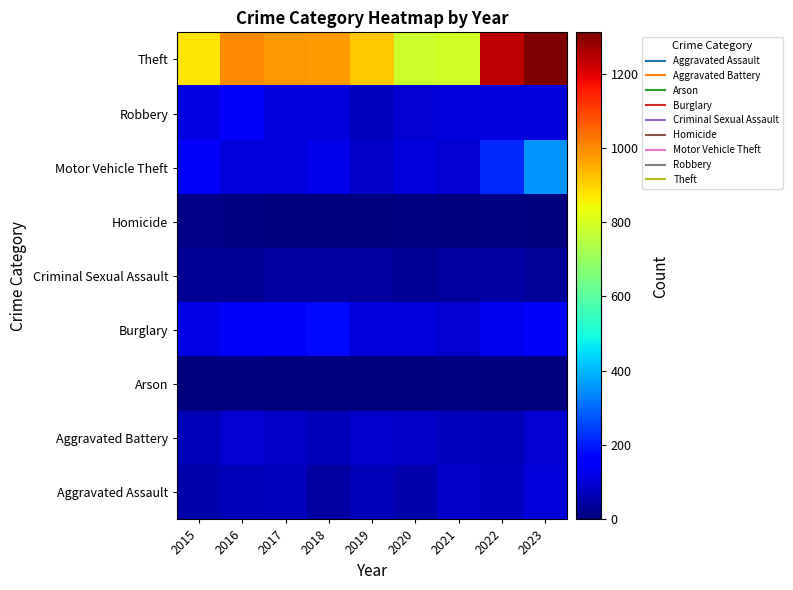

At which category is the sum across all series the highest?

2023